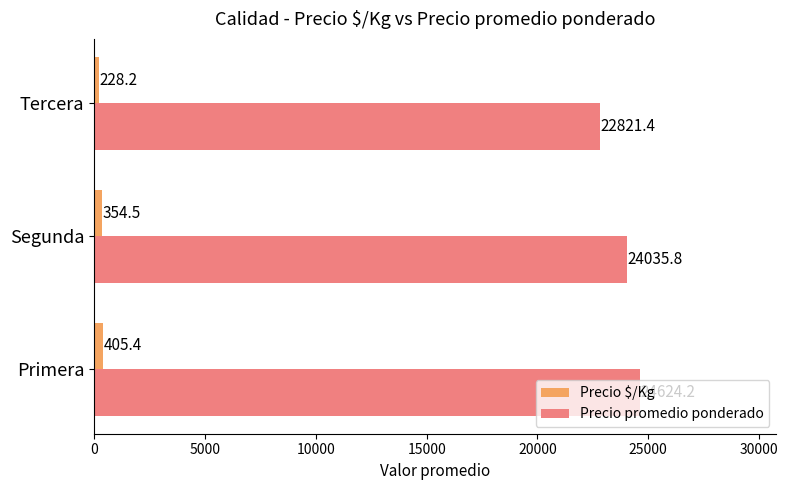

The value of Precio promedio ponderado at Primera is 24624.2. True or false?

True